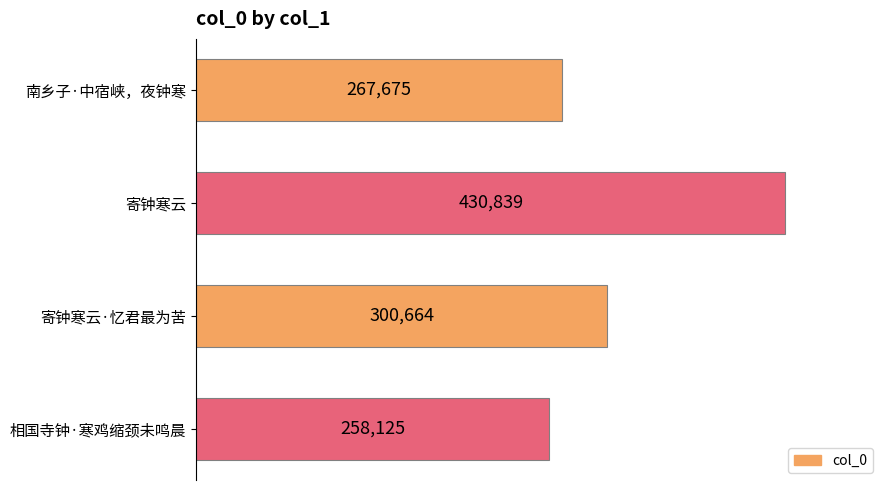

Rank the categories by value from highest to lowest.

寄钟寒云, 寄钟寒云·忆君最为苦, 南乡子·中宿峡，夜钟寒, 相国寺钟·寒鸡缩颈未鸣晨